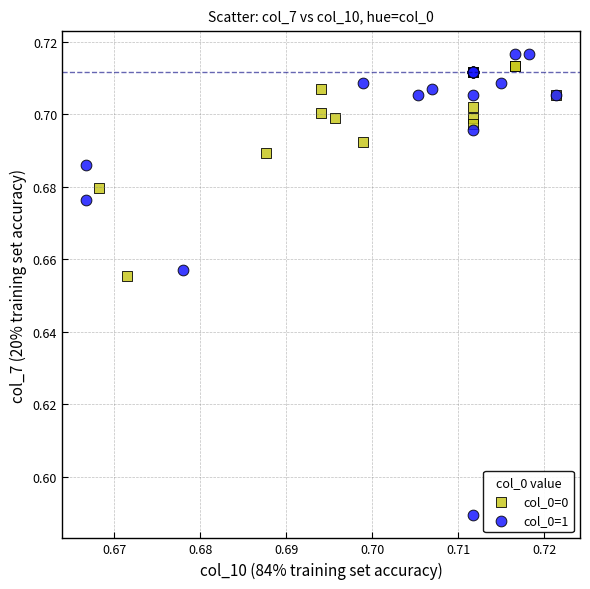

Which series has the widest spread of Y values?

col_0=1